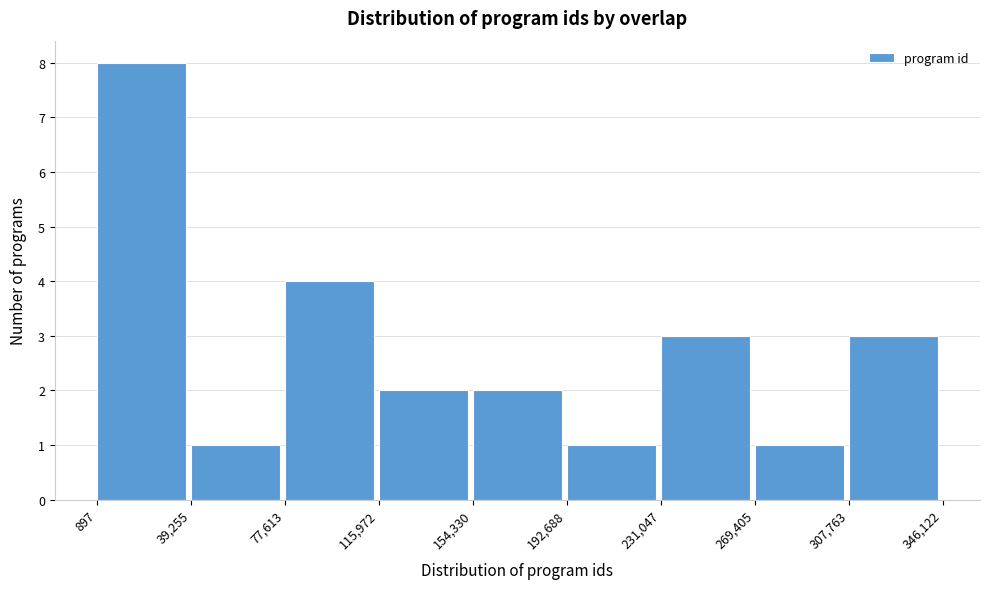

Reading left to right, list every bar in this chart as the range it spans on the x-axis followed by its height. The values are not printed on the chart, so give them approximately, as read against the axis.

897 to 39,255: 8
39,255 to 77,613: 1
77,613 to 115,972: 4
115,972 to 154,330: 2
154,330 to 192,688: 2
192,688 to 231,047: 1
231,047 to 269,405: 3
269,405 to 307,763: 1
307,763 to 346,122: 3